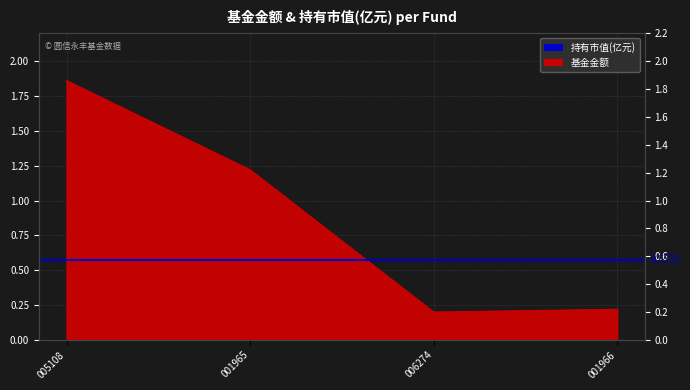

What is the sum of all values?

3.5